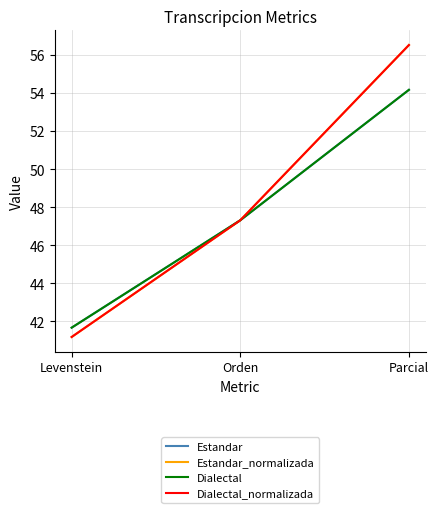

Does the chart display data point markers on the line(s)?

No